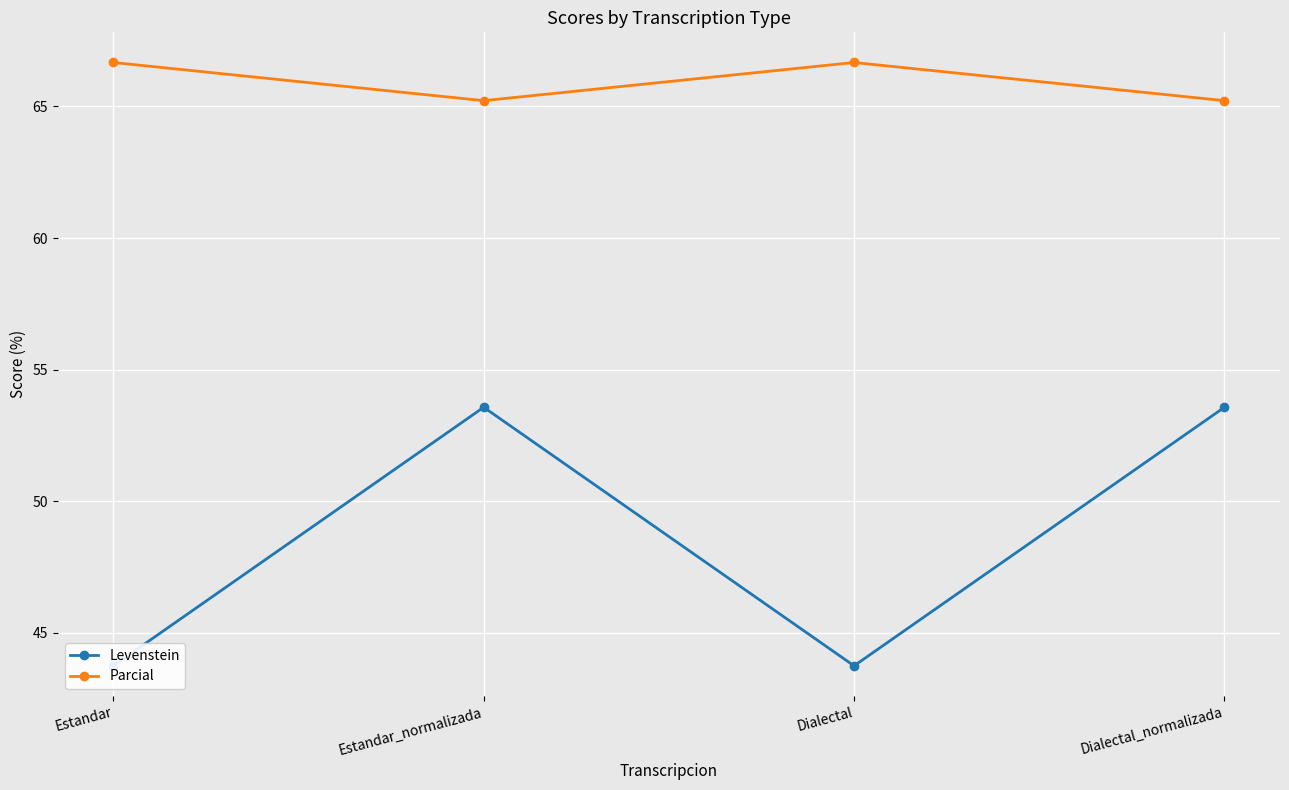

What is the sum of all Levenstein values?

194.6